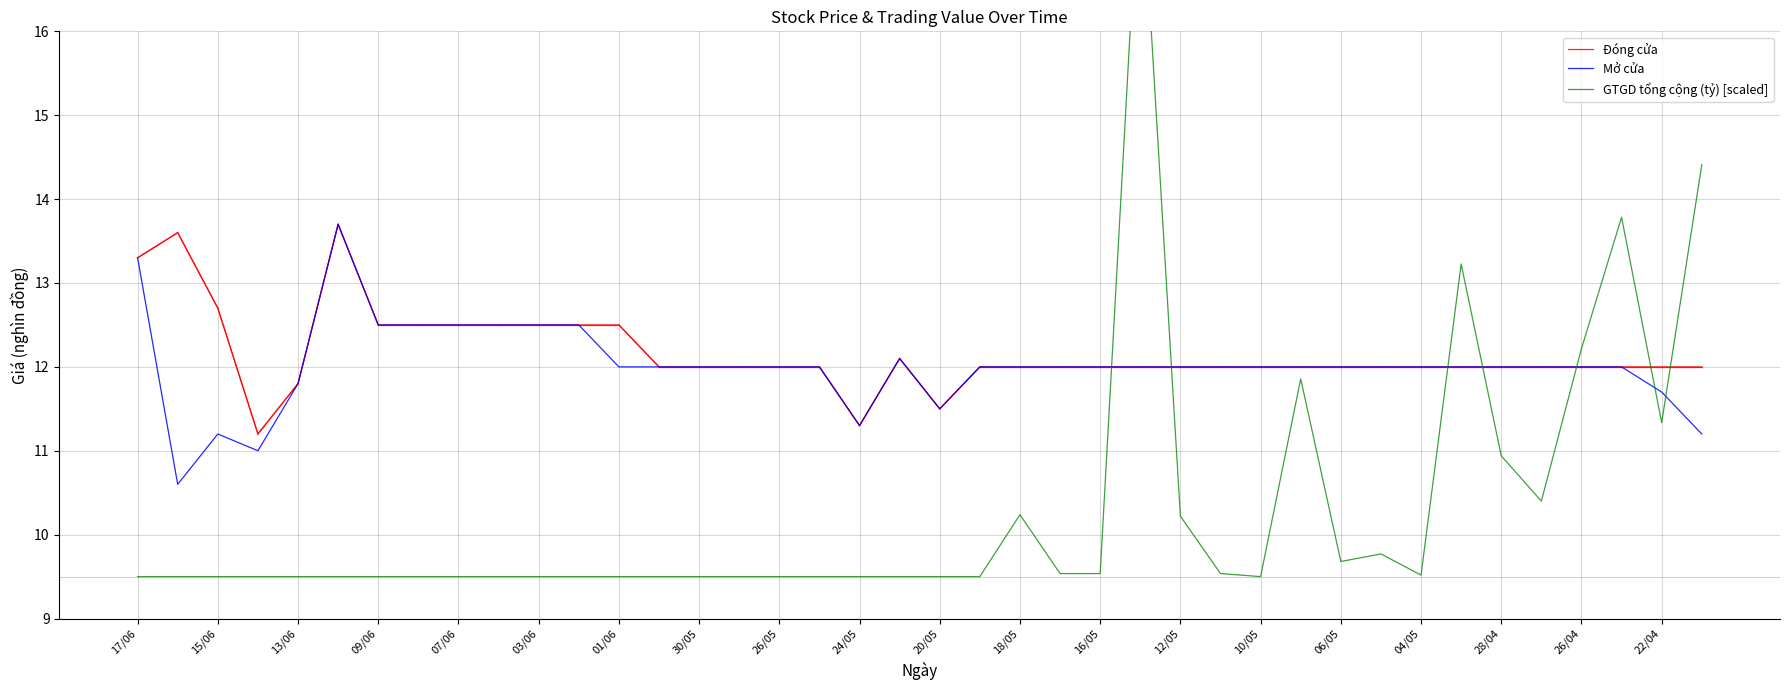

At how many categories does at least one series exceed 14?

2